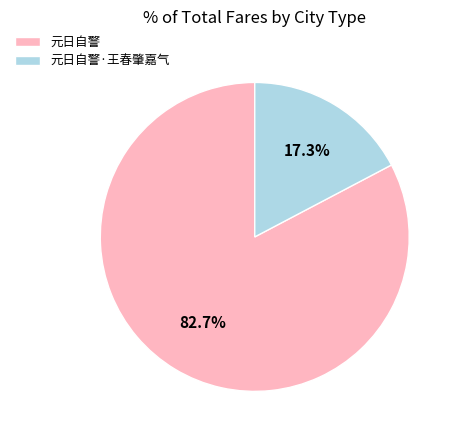

Rank the categories by value from lowest to highest.

元日自警·王春肇嘉气, 元日自警